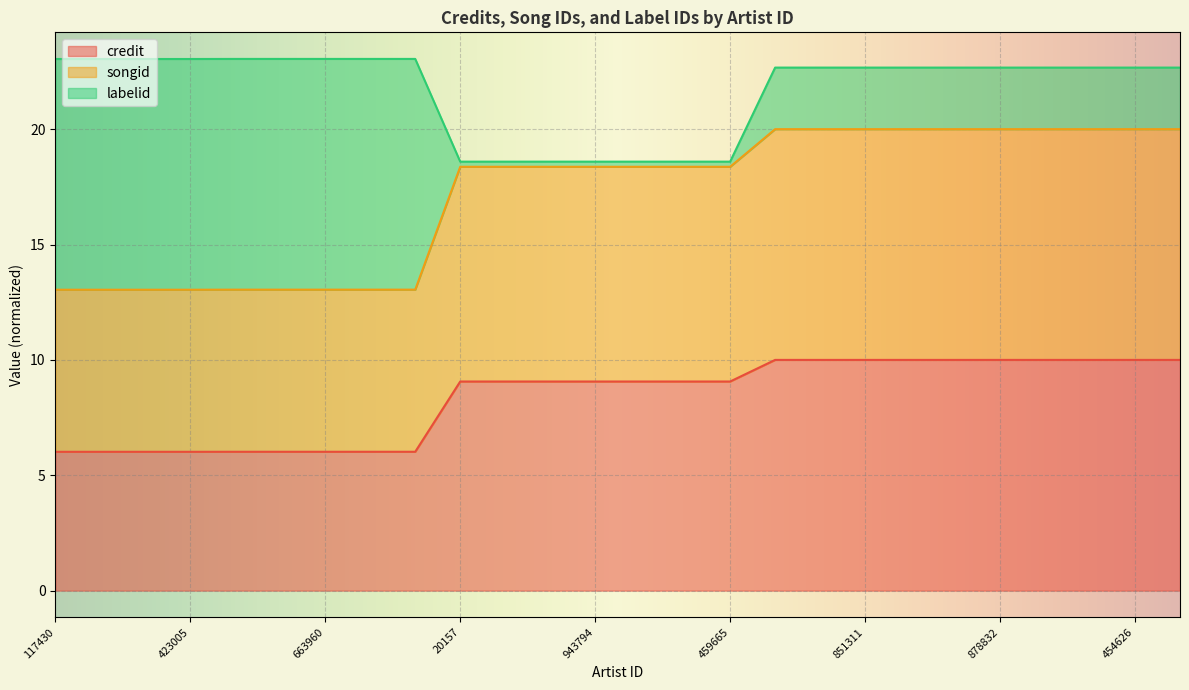

What are all the series names shown in the legend?

credit, songid, labelid